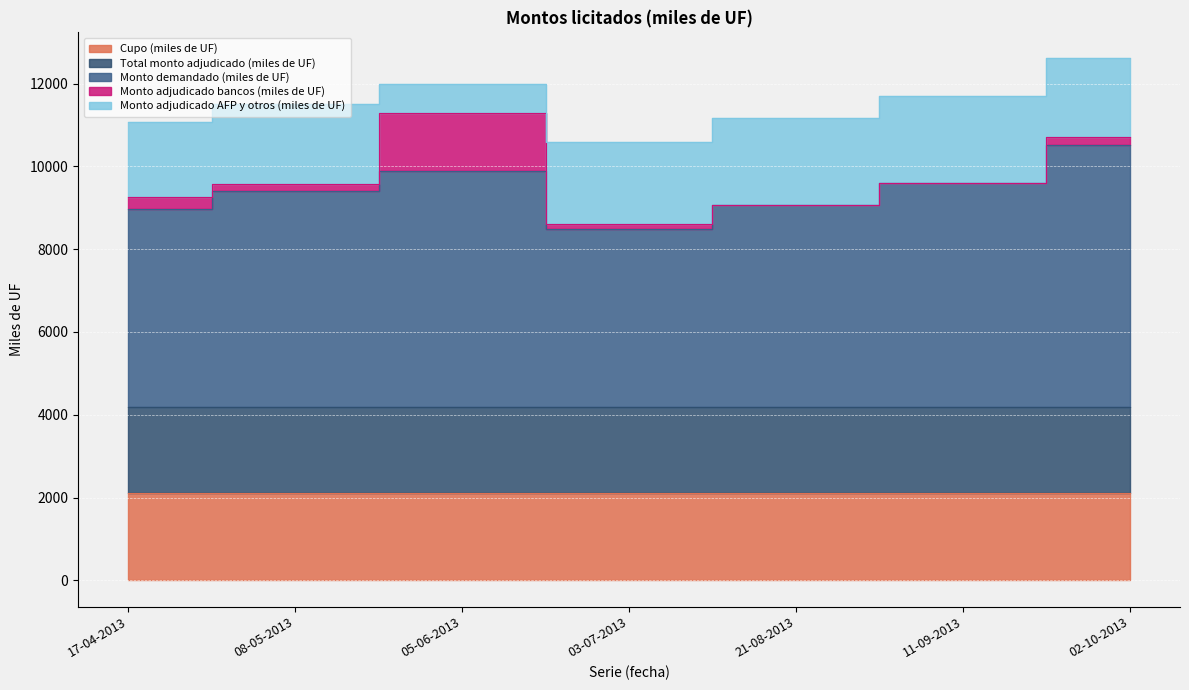

What are all the series names shown in the legend?

Cupo (miles de UF), Total monto adjudicado (miles de UF), Monto demandado (miles de UF), Monto adjudicado bancos (miles de UF), Monto adjudicado AFP y otros (miles de UF)